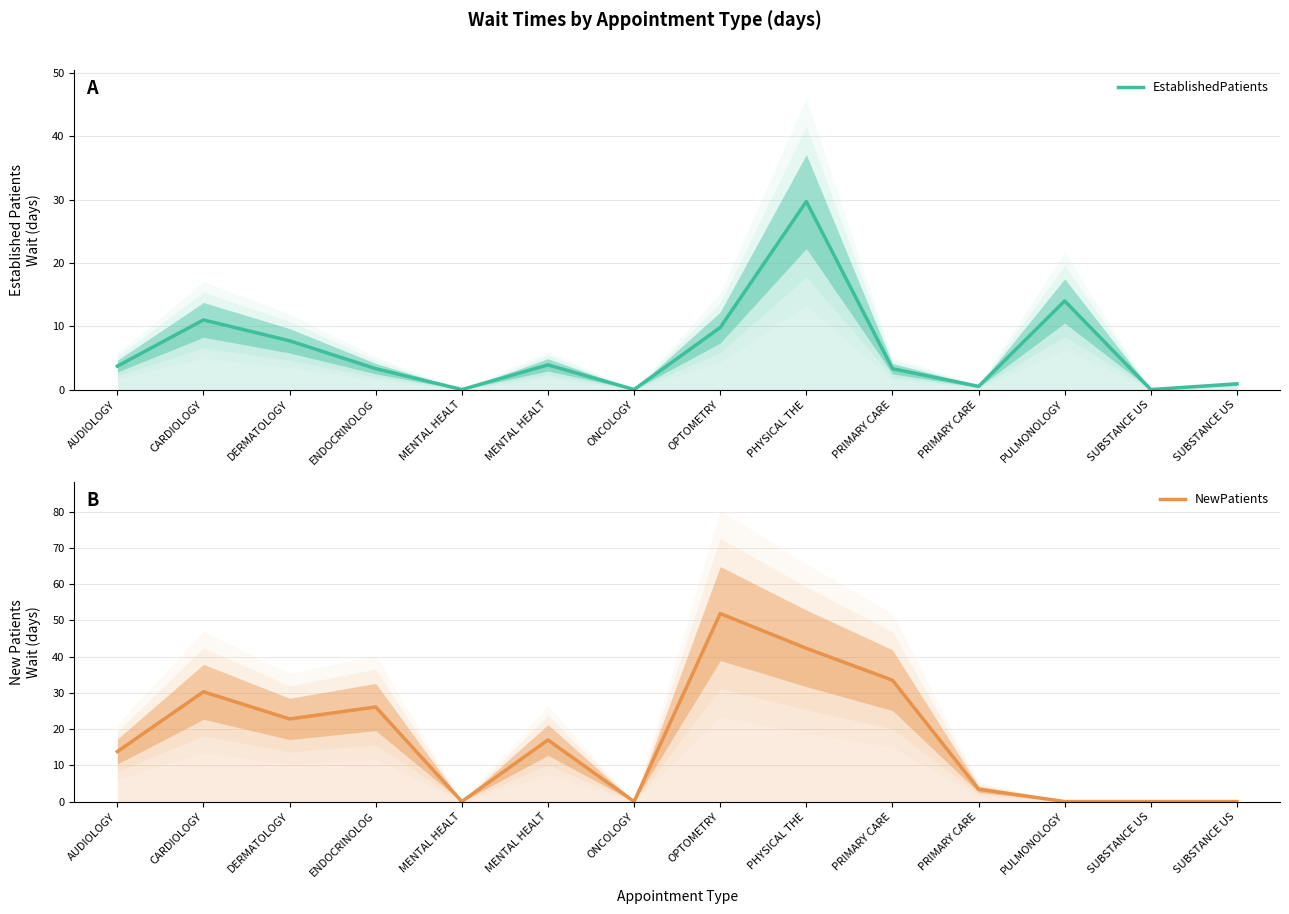

What is the difference between the EstablishedPatients values at MENTAL HEALT and PRIMARY CARE?

3.4